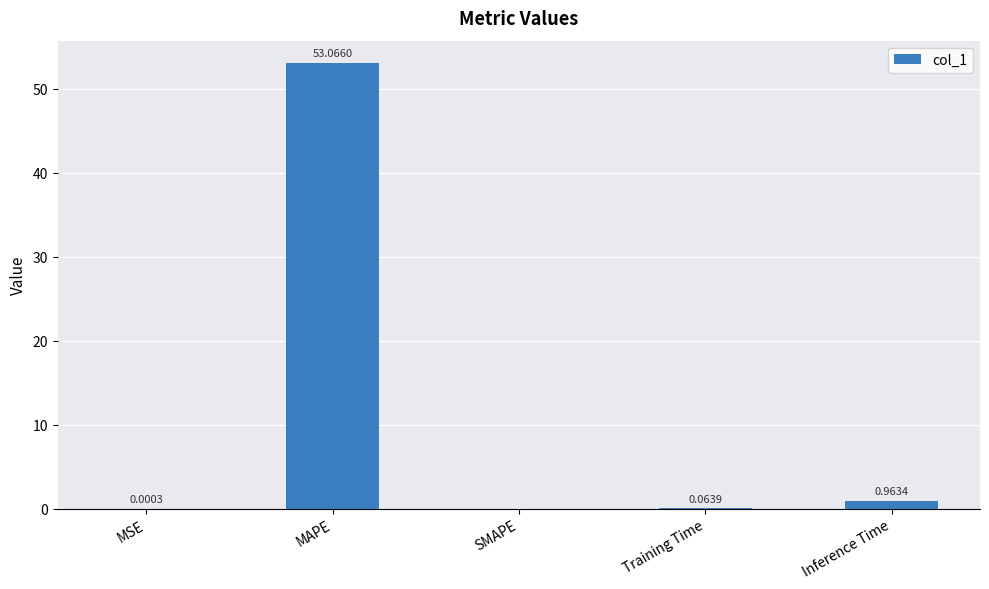

How many values exceed 0?

4